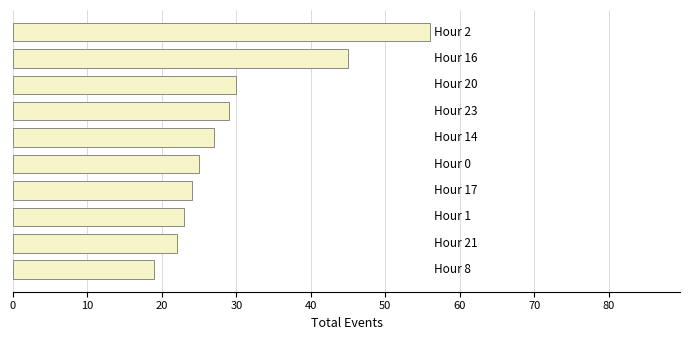

What is the sum of all values?

300